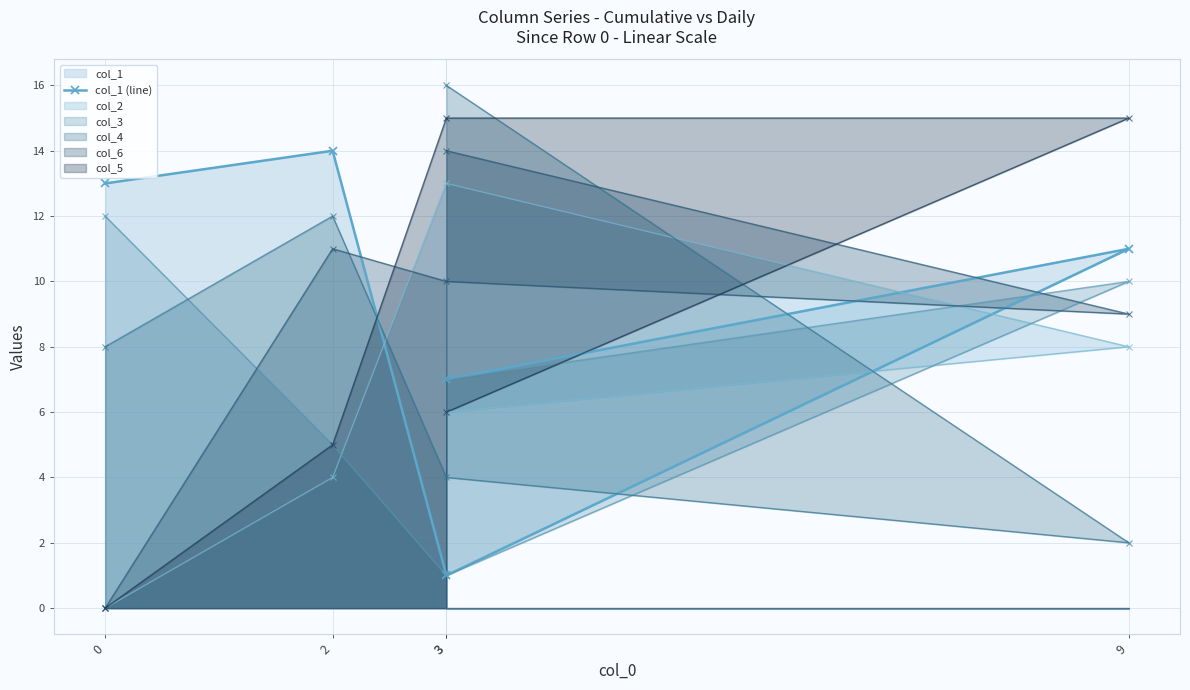

The chart shows a value of 20 at 0. True or false?

False